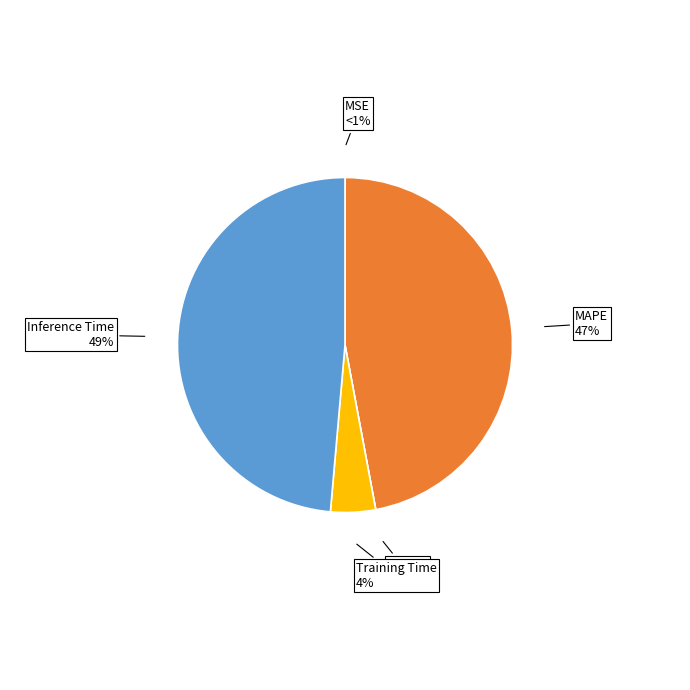

What is the change in value from MAPE to SMAPE?

-0.9